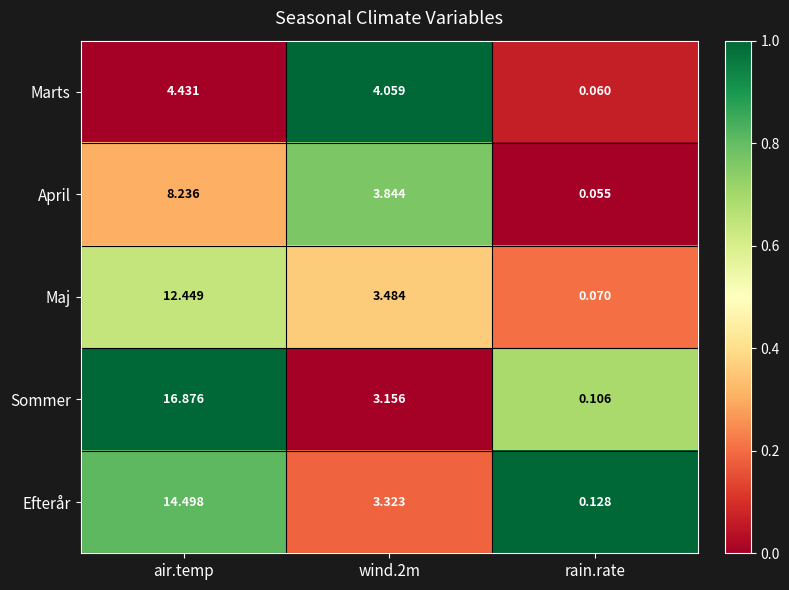

What is the difference between the highest and lowest values at air.temp?

12.4